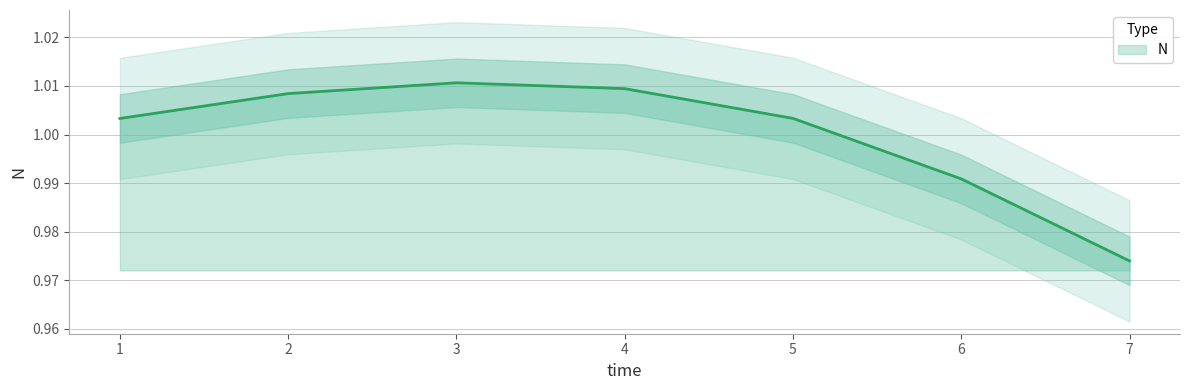

What is the average value?

1.0